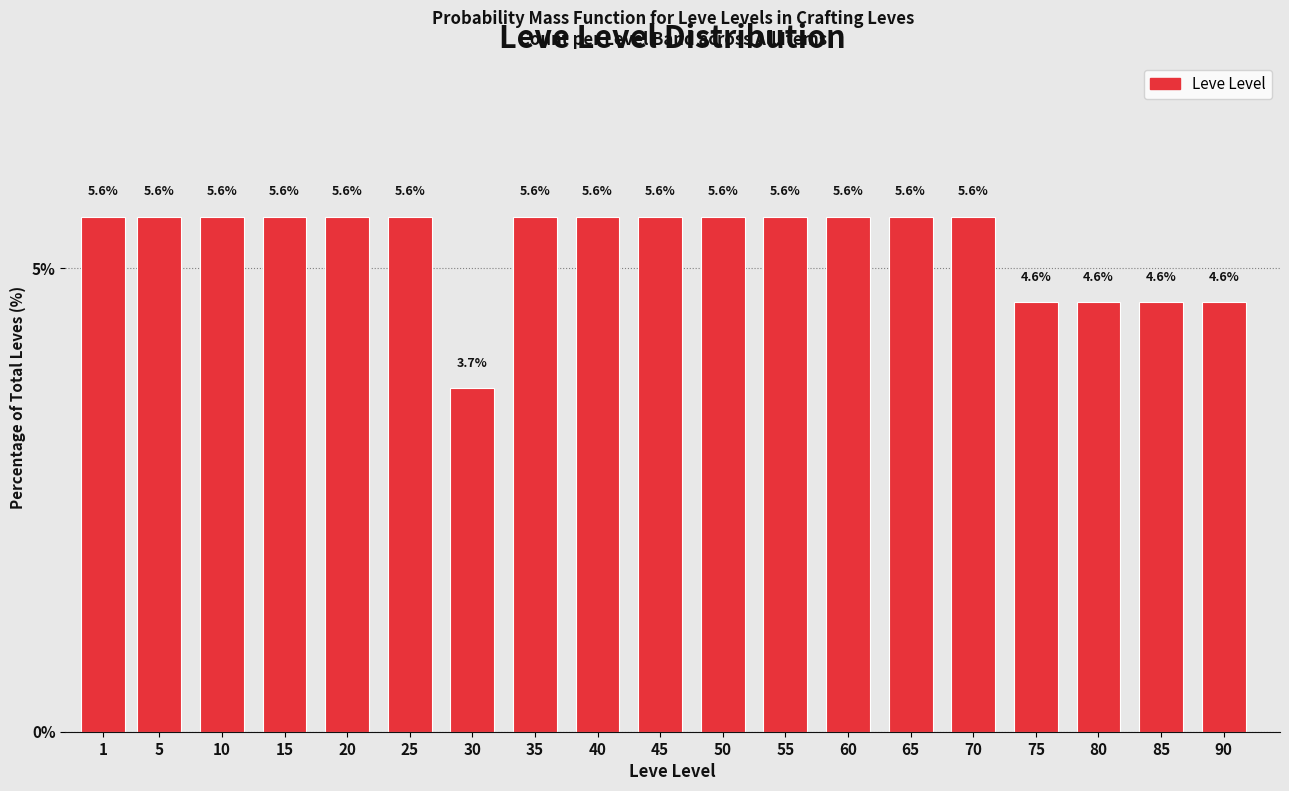

Reading right to left, extract all data points from this chart.

90=4.6	85=4.6	80=4.6	75=4.6	70=5.6	65=5.6	60=5.6	55=5.6	50=5.6	45=5.6	40=5.6	35=5.6	30=3.7	25=5.6	20=5.6	15=5.6	10=5.6	5=5.6	1=5.6